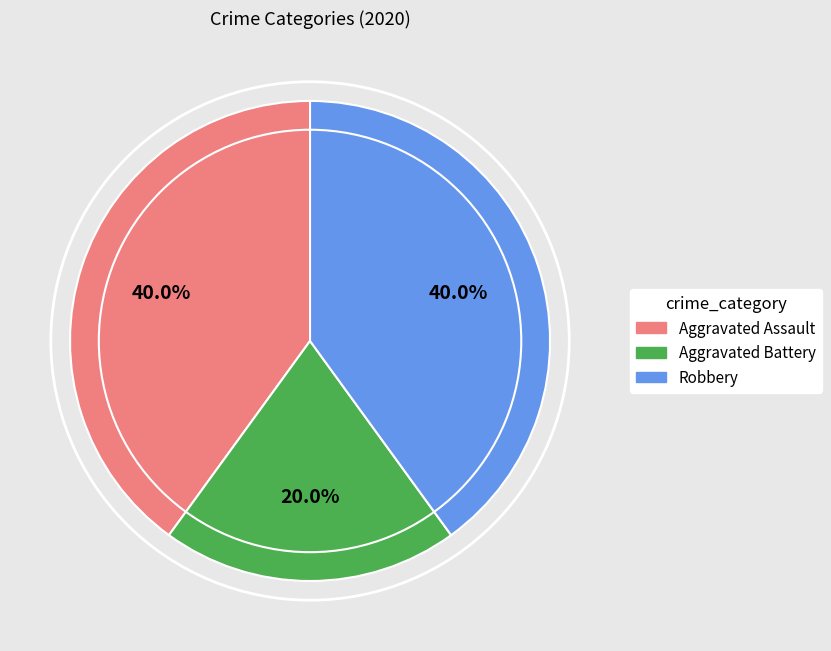

True or false: Aggravated Battery accounts for 7% of the total.

False